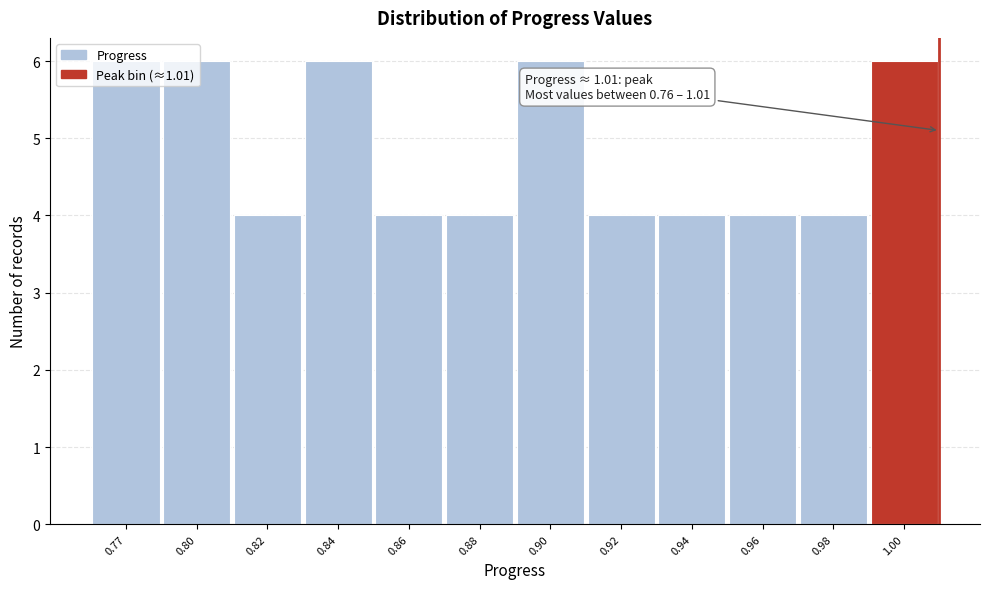

What is the ratio of the value at 0.84 to the value at 0.94?

1.5